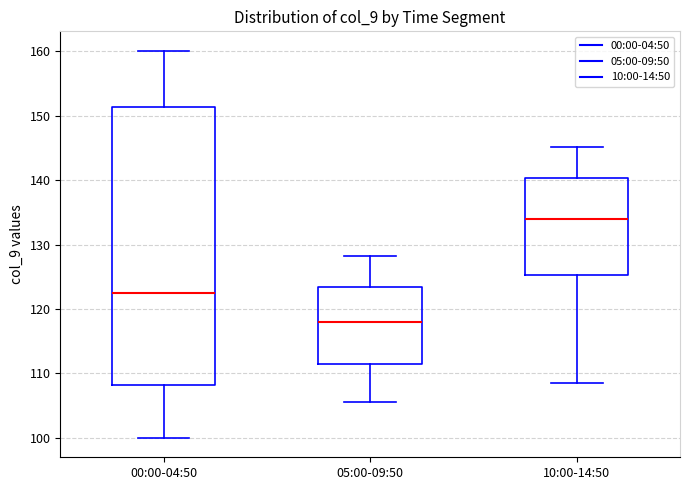

Which box's median line is the highest?

10:00-14:50